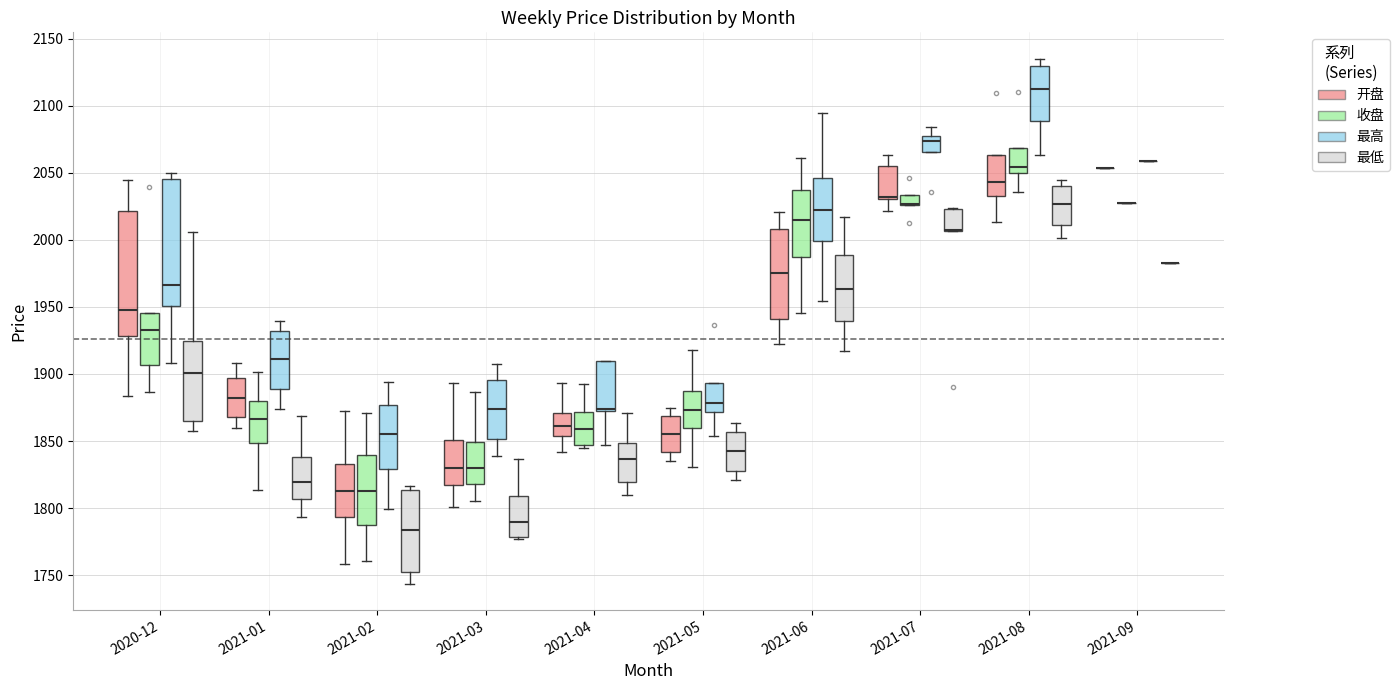

Where is the lower edge of the box for 2021-01 (最低) on the y-axis? The values are not printed on the chart, so give them approximately, as read against the axis.

1805